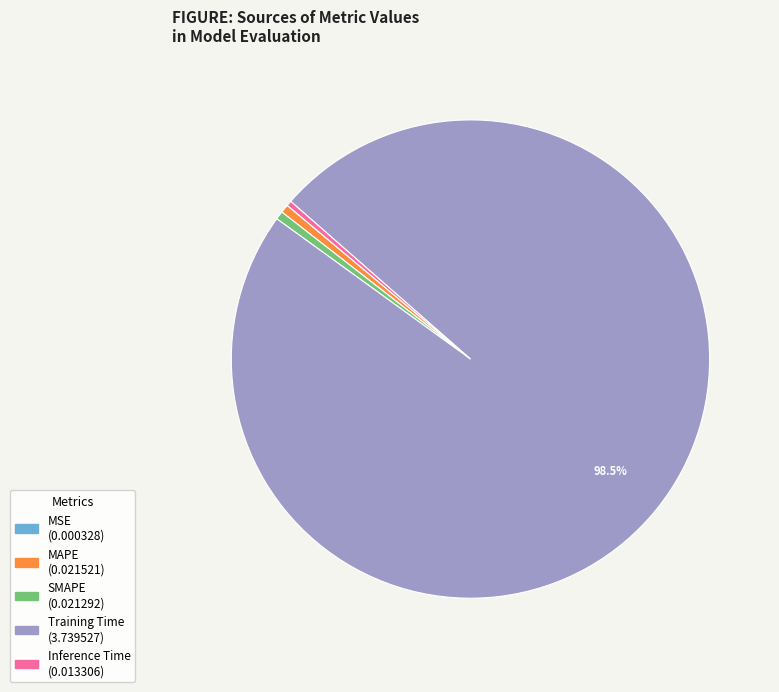

Does Inference Time represent more than half of the total?

No